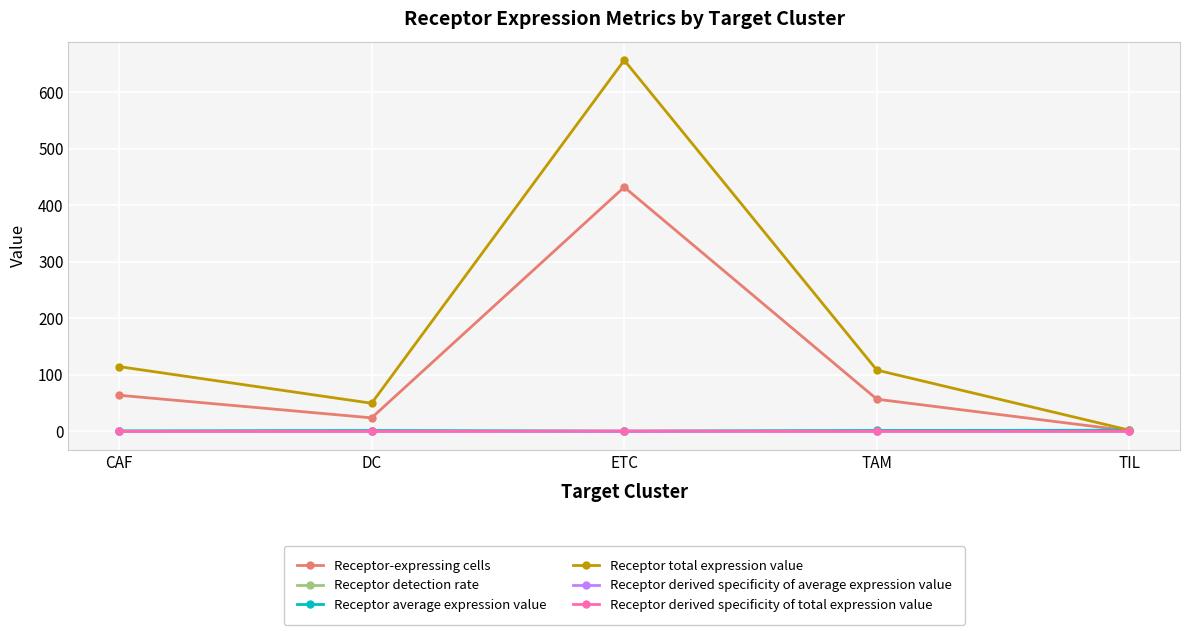

At which category is the sum across all series the highest?

ETC